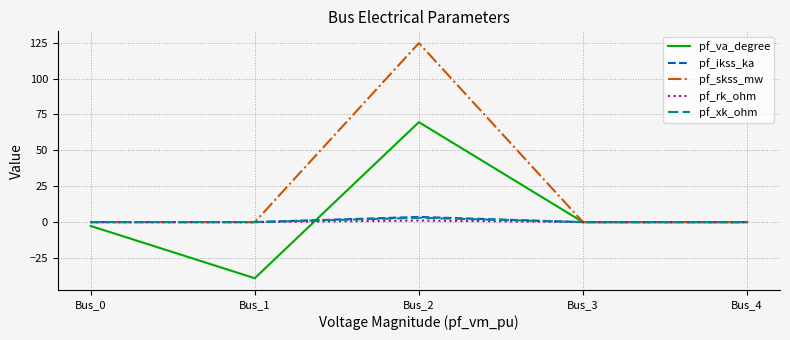

How many lines are shown in the chart?

5